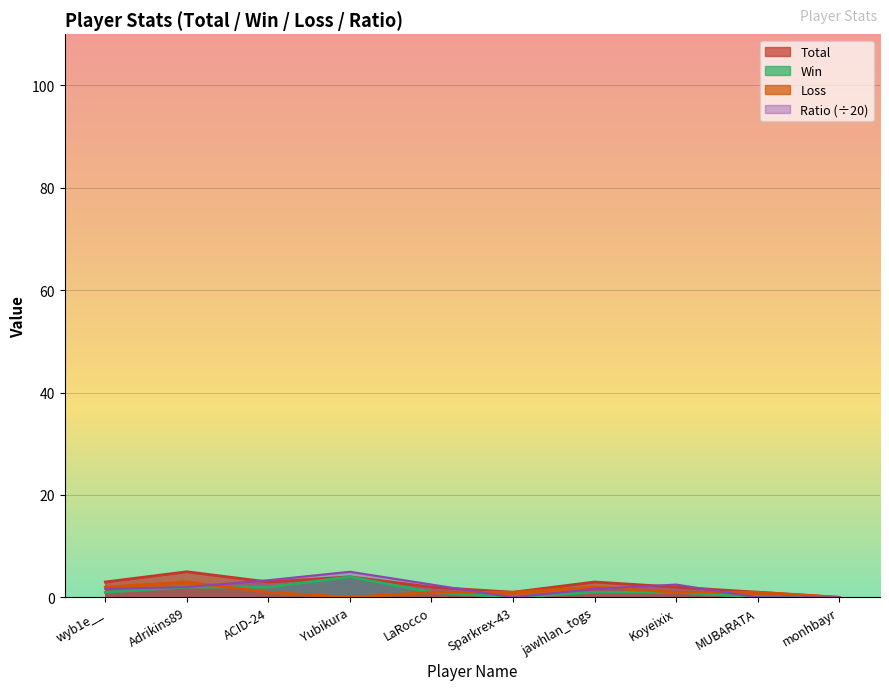

How many interior local peaks does the Loss series have?

2